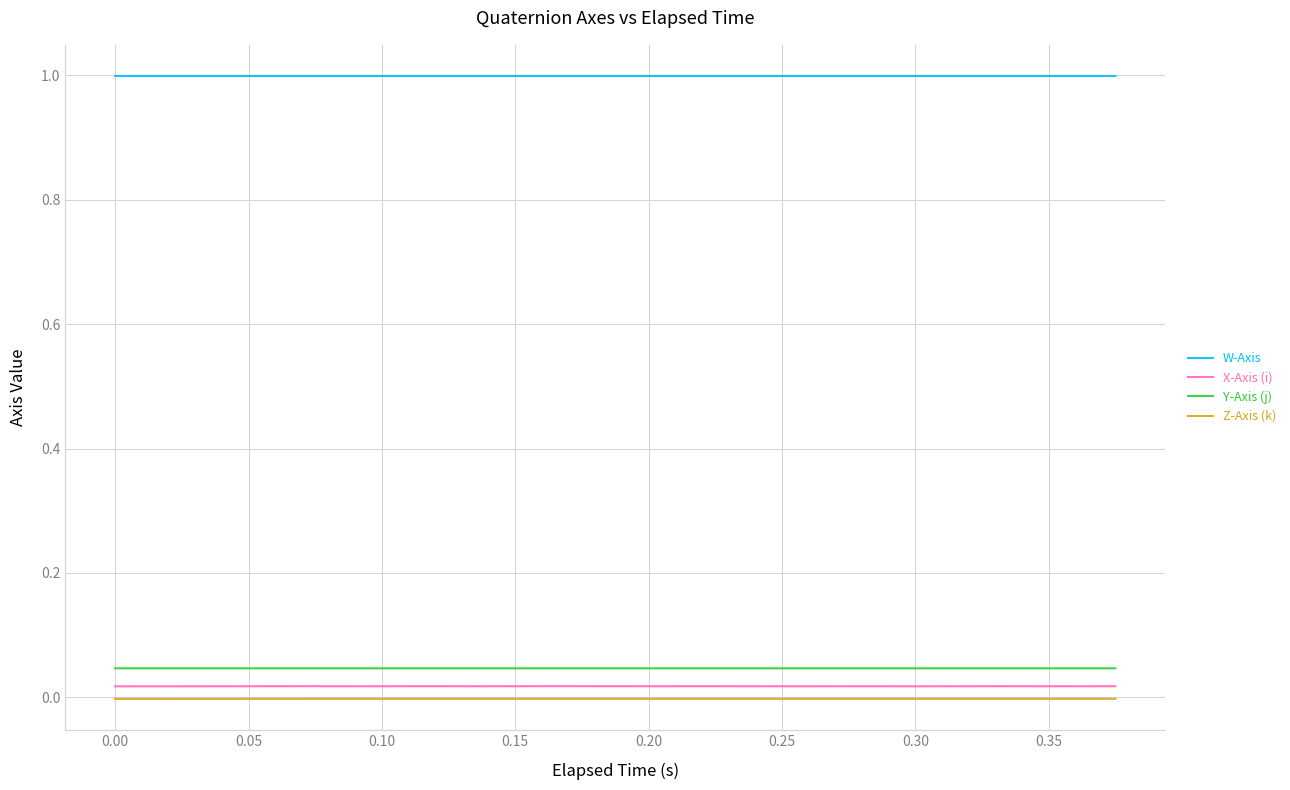

What is the highest value of the W-Axis series?

1.0